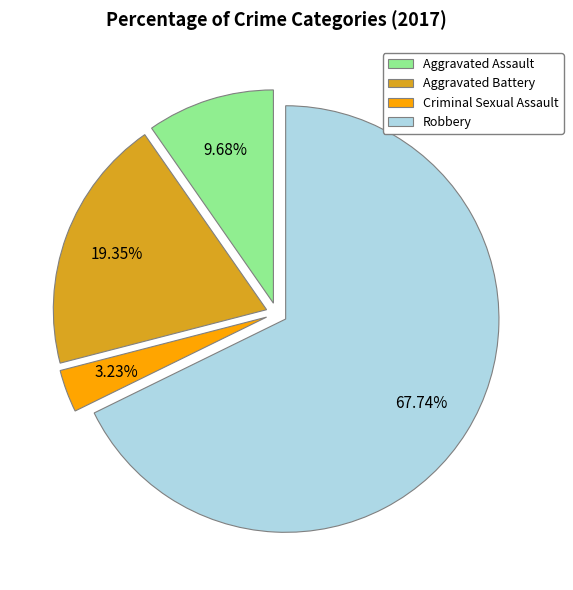

Which category has the biggest portion of the pie?

Robbery